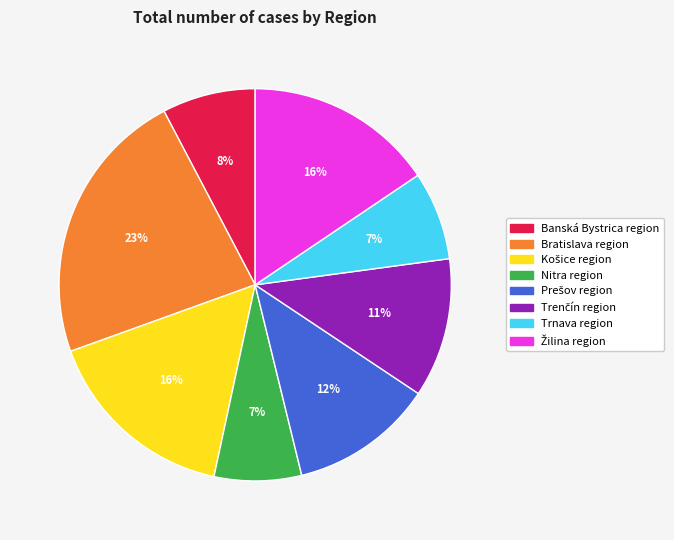

To the nearest percent, what is the combined percentage of Bratislava region and Banská Bystrica region?

31%